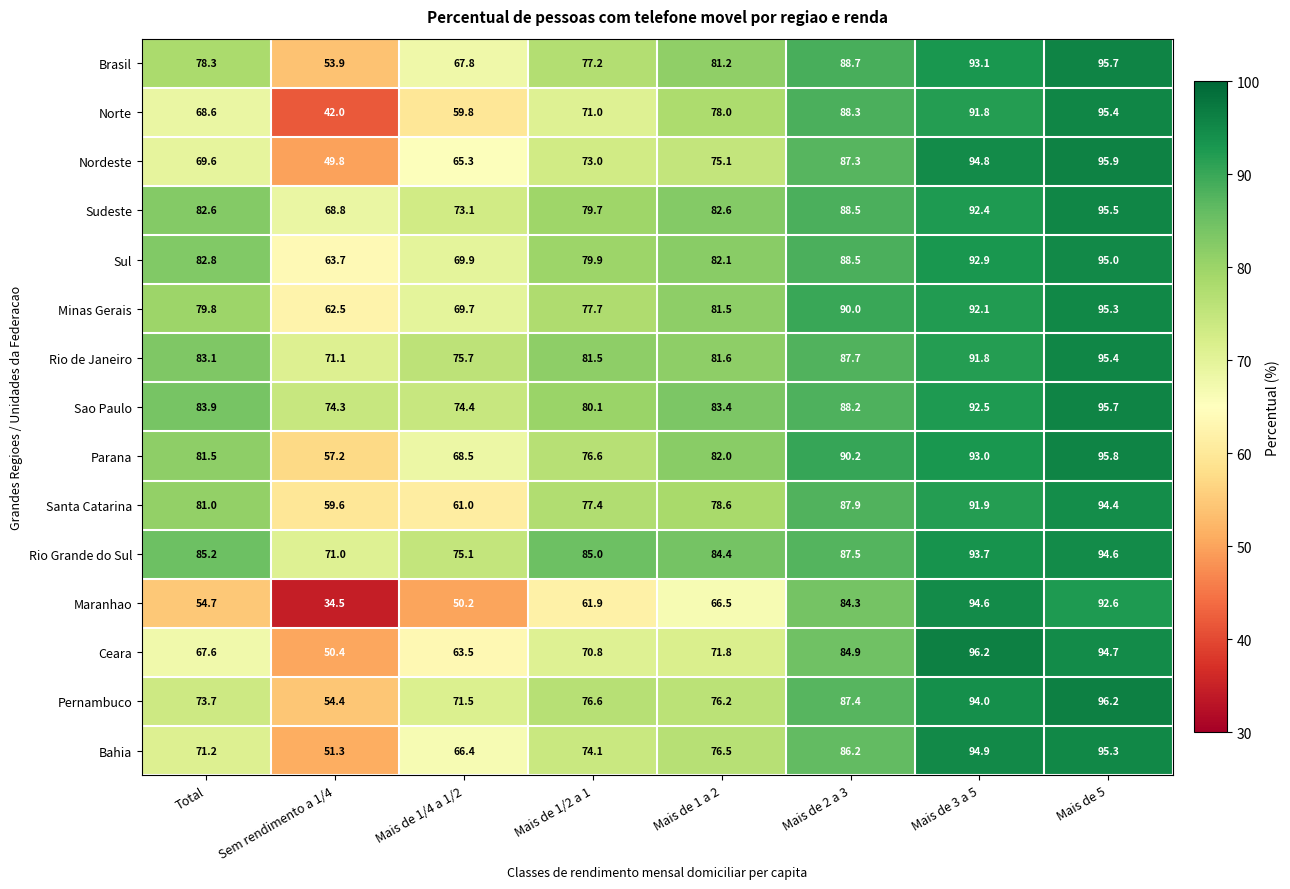

At which category does the chart reach its minimum across all series?

Sem rendimento a 1/4